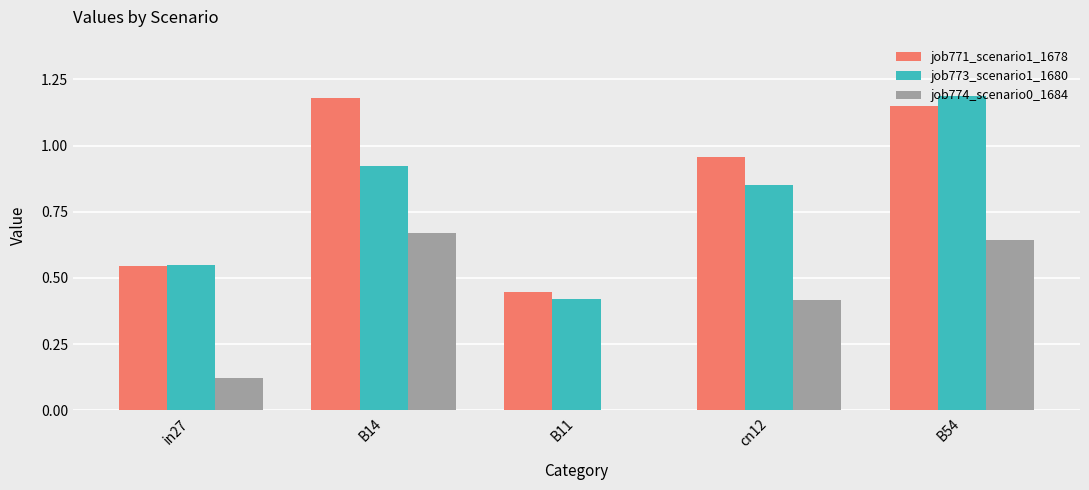

Count the number of data series in this chart.

3